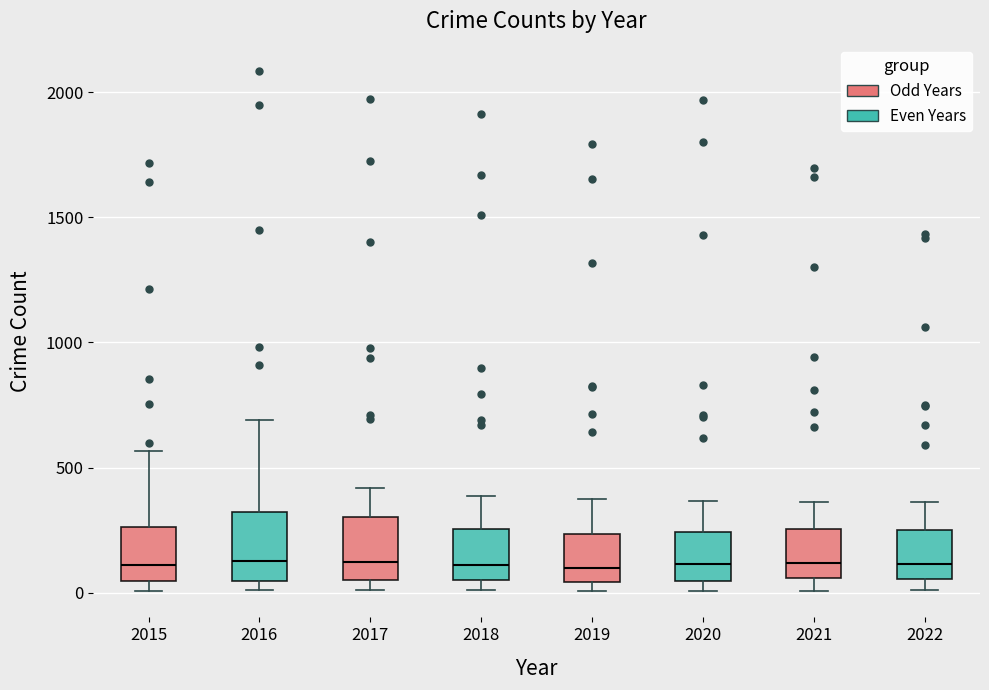

Reading left to right, transcribe this box plot: for each box, give where its median line is, the range the box spans, and where its two whiskers end, as read against the y-axis. The values are not printed on the chart, so give them approximately, as read against the axis.

2015: median 100, box 50 to 250, whiskers 0 to 550
2016: median 150, box 50 to 300, whiskers 0 to 700
2017: median 100, box 50 to 300, whiskers 0 to 400
2018: median 100, box 50 to 250, whiskers 0 to 400
2019: median 100, box 50 to 250, whiskers 0 to 400
2020: median 100, box 50 to 250, whiskers 0 to 350
2021: median 100, box 50 to 250, whiskers 0 to 350
2022: median 100, box 50 to 250, whiskers 0 to 350